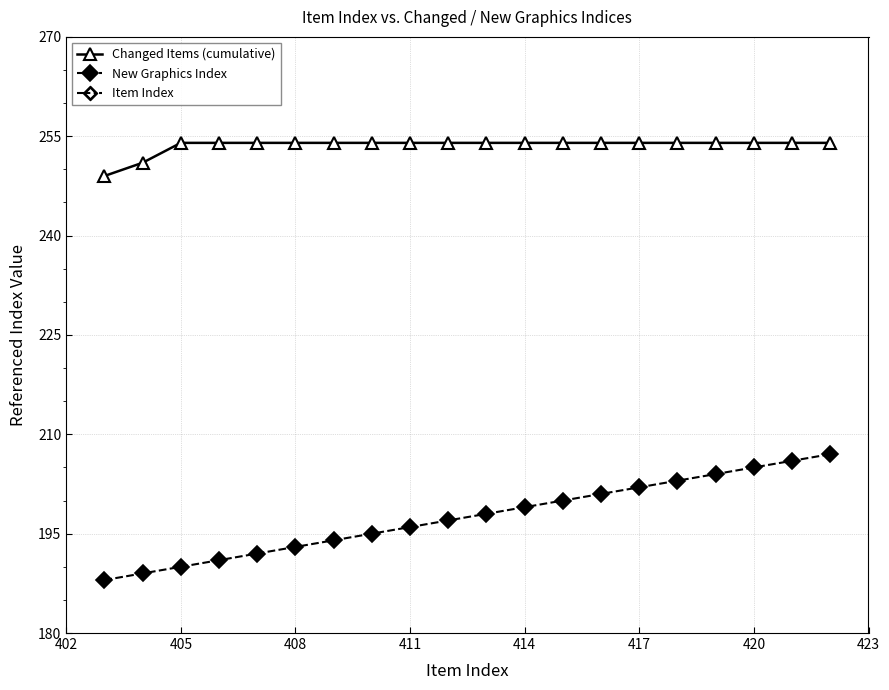

What is the maximum value for New Graphics Index?

207